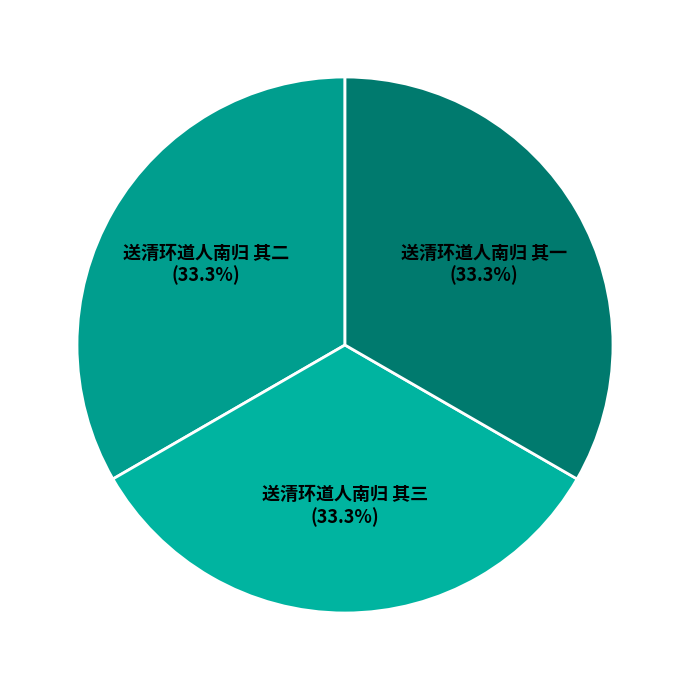

Does 送清环道人南归 其一 represent more than half of the total?

No